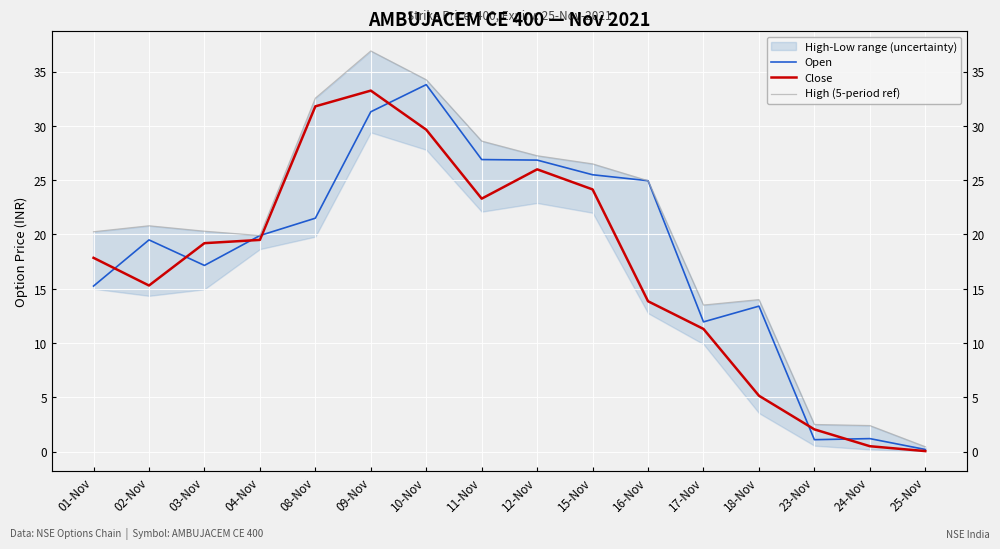

What is the difference between the maximum and second lowest values in the High (5-period ref) series?

34.5